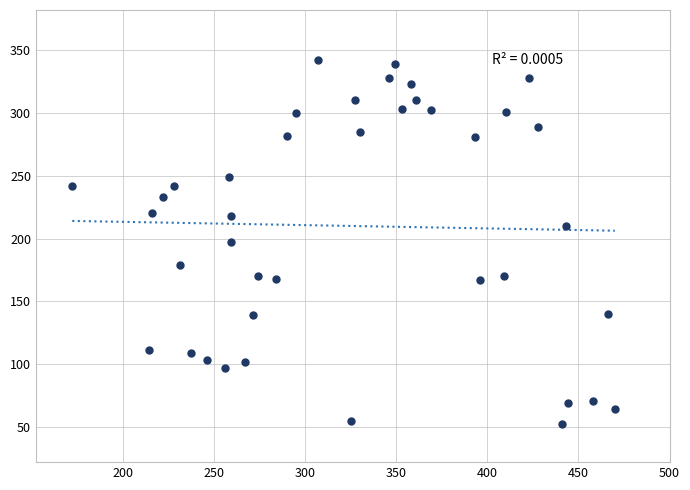

What is the range of X values (max minus min)?

298